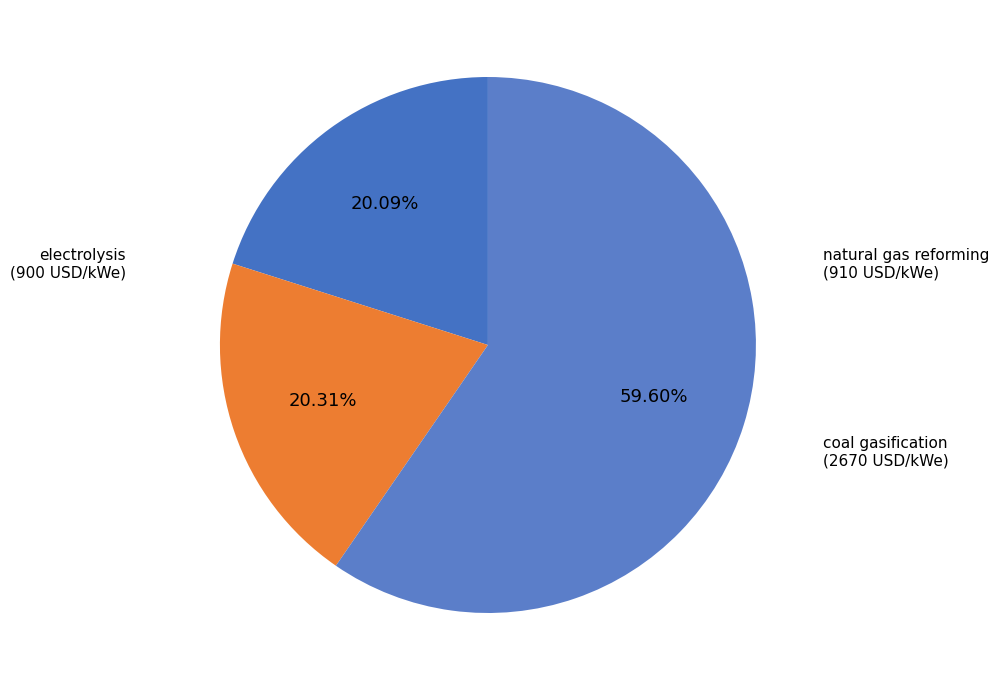

To the nearest percent, what is the difference between the coal gasification and electrolysis slice percentages?

40%